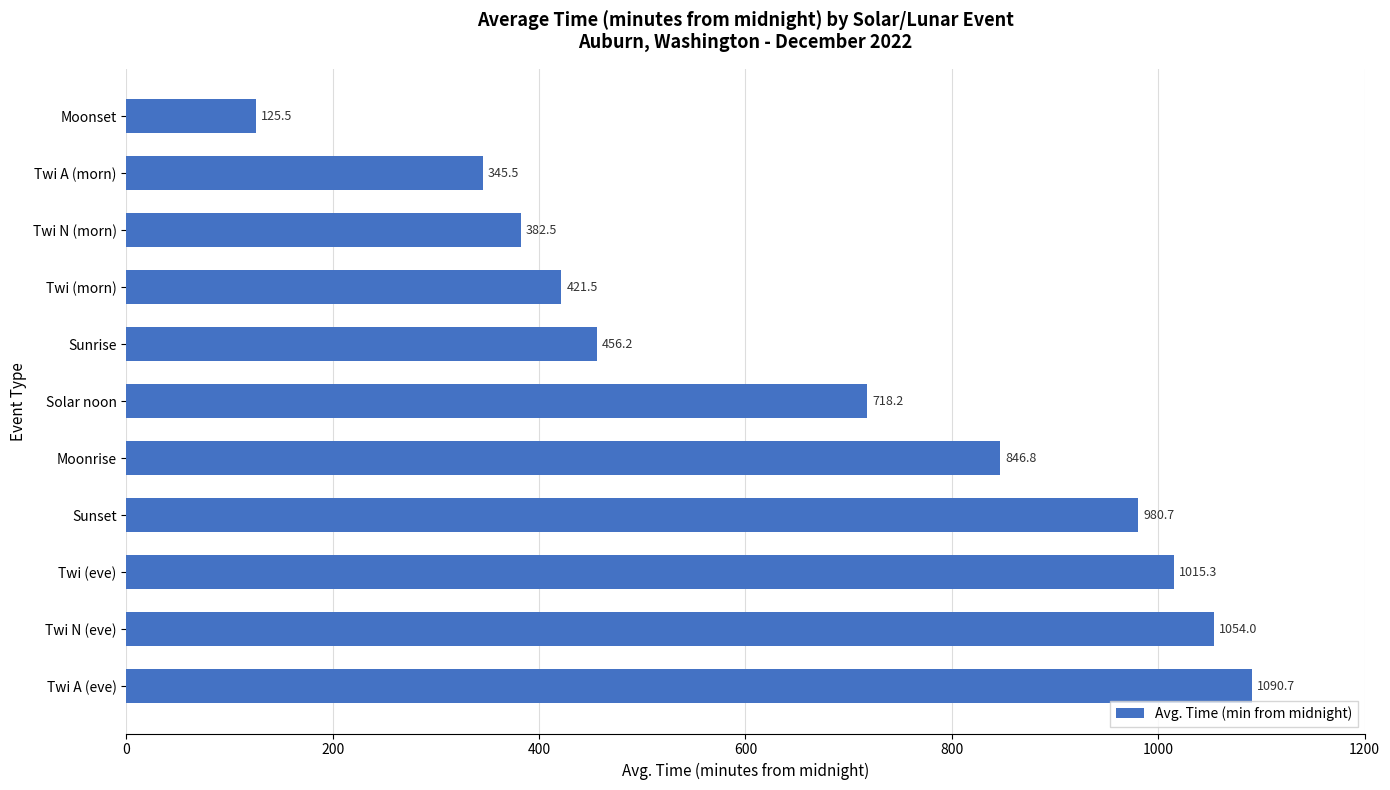

Where is the data nearest to the value 608?

Solar noon